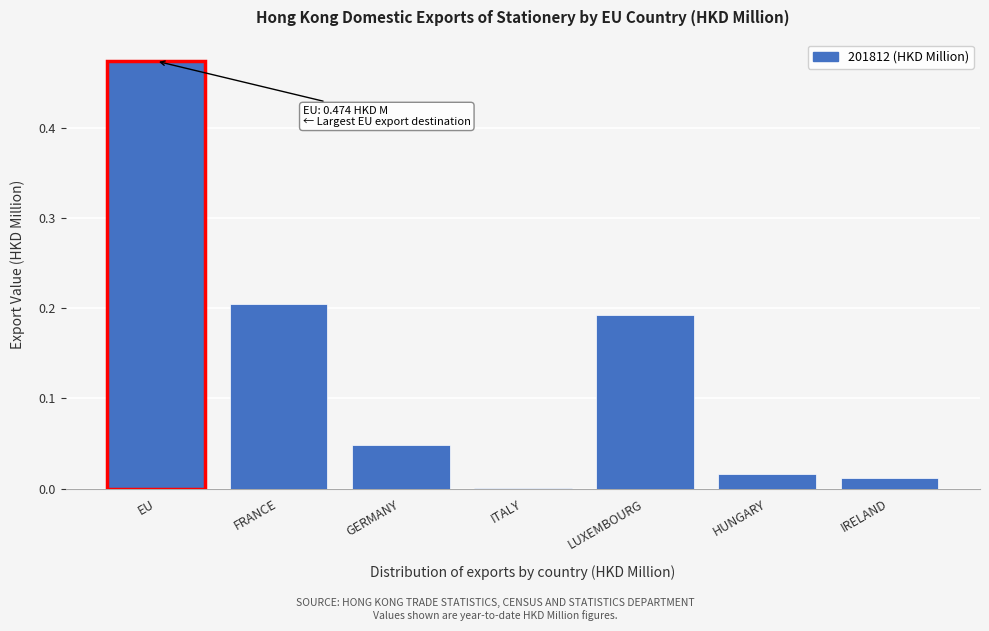

What is the sum of all values?

0.9